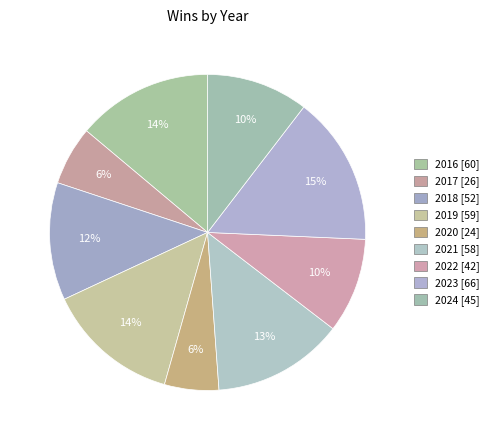

To the nearest percent, what is the average slice percentage?

11%